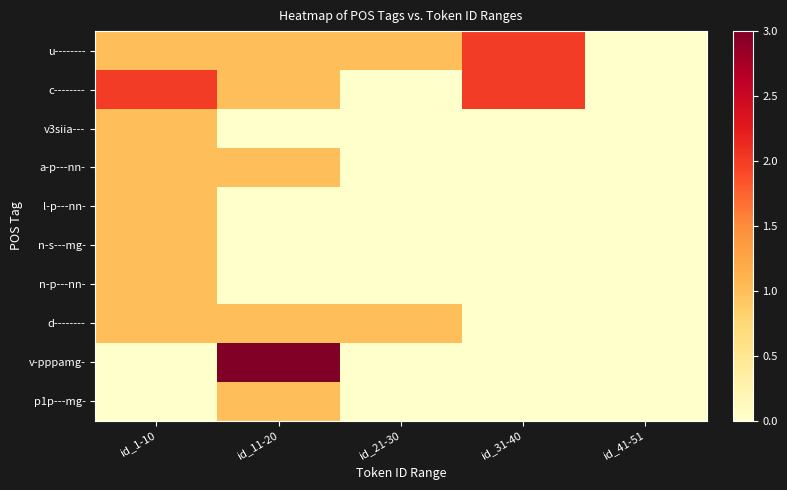

At how many categories does at least one series exceed 0?

4